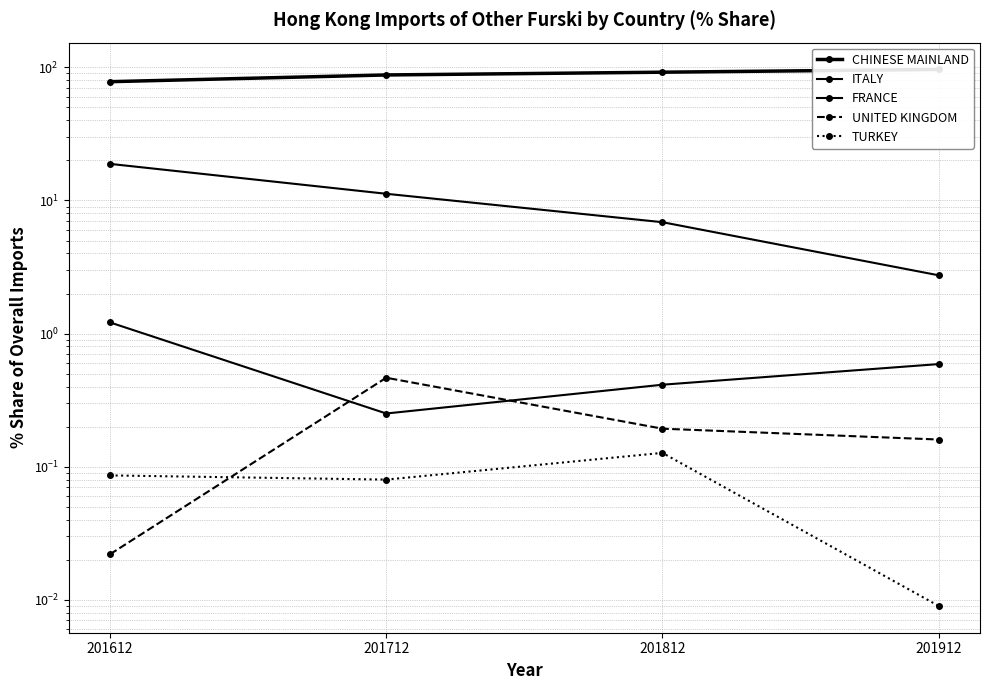

True or false: CHINESE MAINLAND and UNITED KINGDOM intersect in this chart.

False